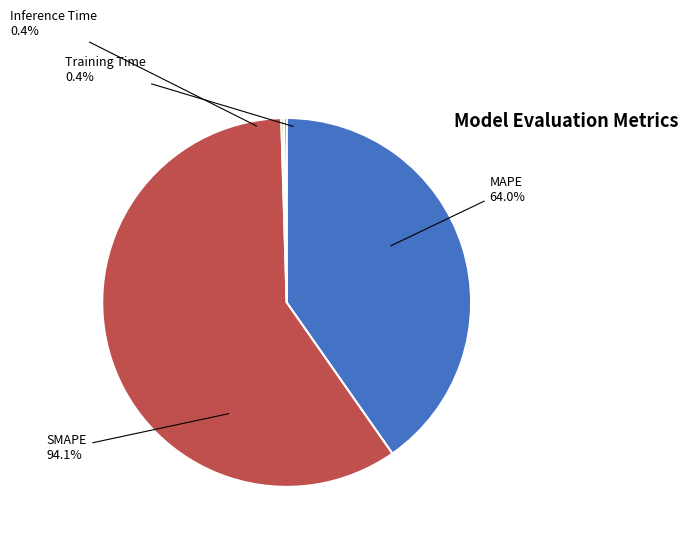

Rank the categories by value from highest to lowest.

SMAPE, MAPE, Inference Time, Training Time